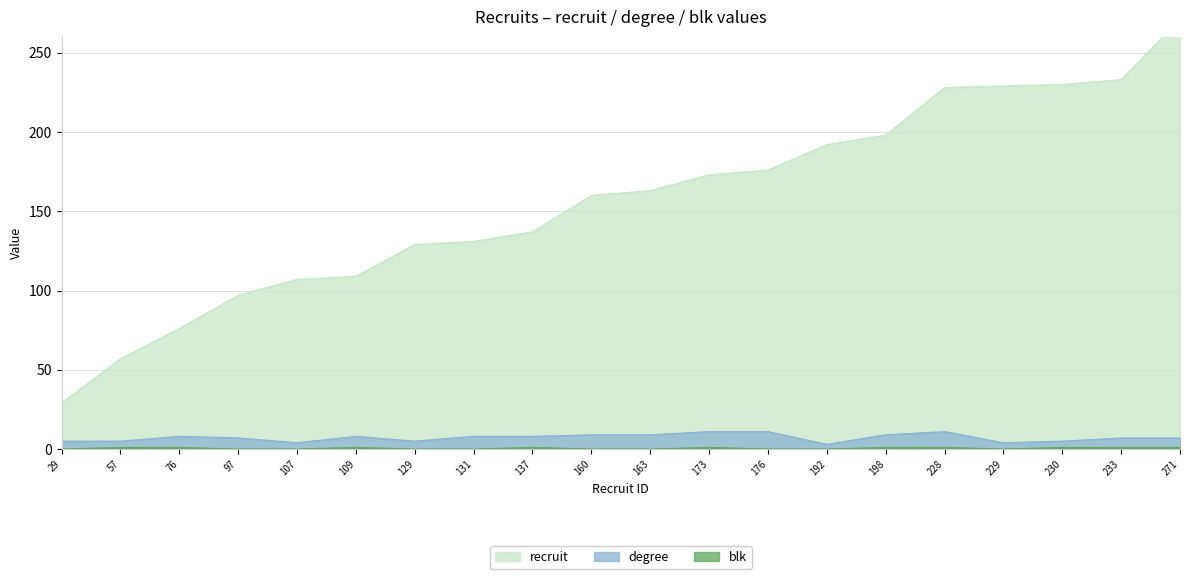

True or false: recruit has a value of 124 at 76.

False